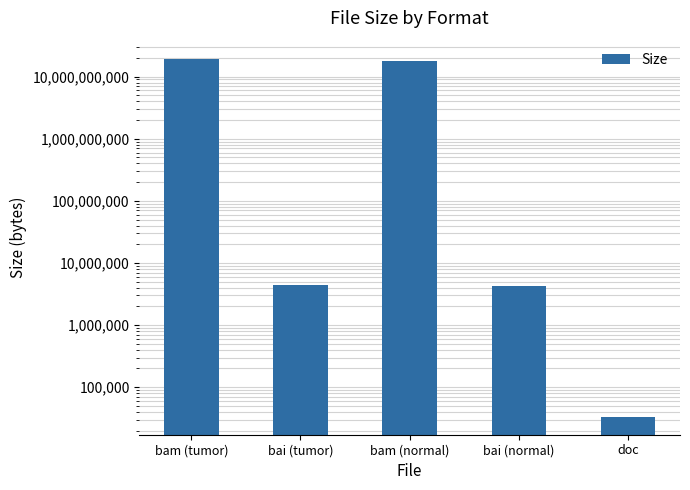

Are the bars grouped side by side (vs. stacked)?

No